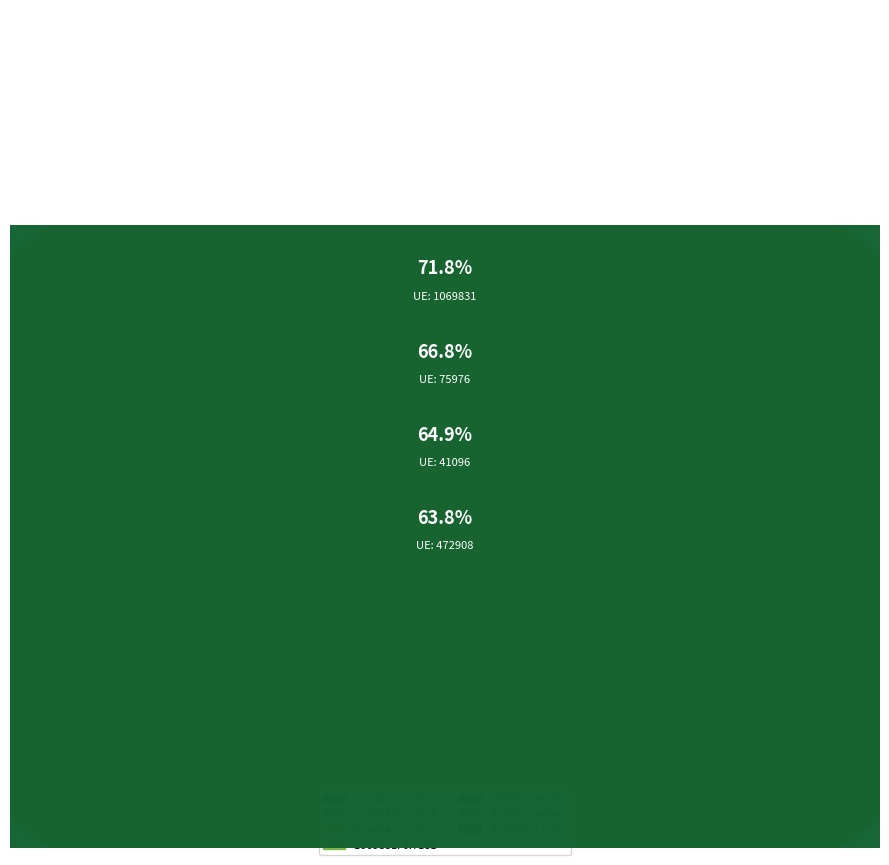

To the nearest percent, what is the combined percentage of 41096 and 1084003?

29%